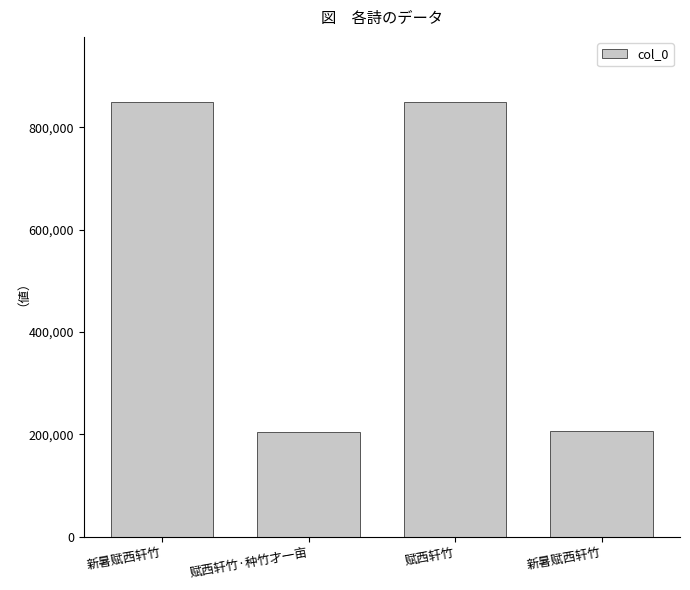

What is the label of the 1st bar from the right?

新暑赋西轩竹